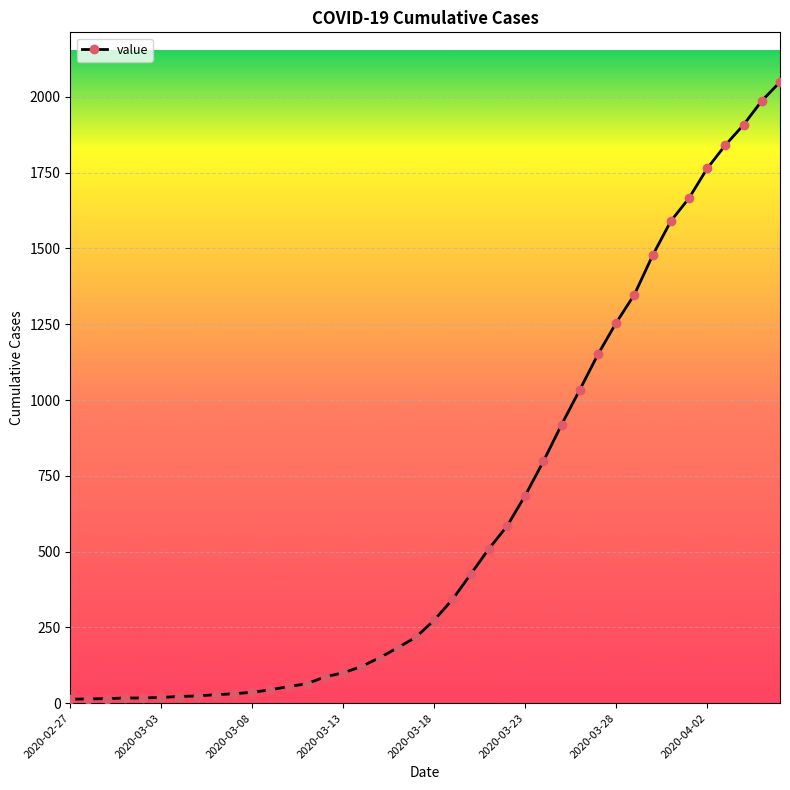

What is the difference between the maximum and minimum values?

2036